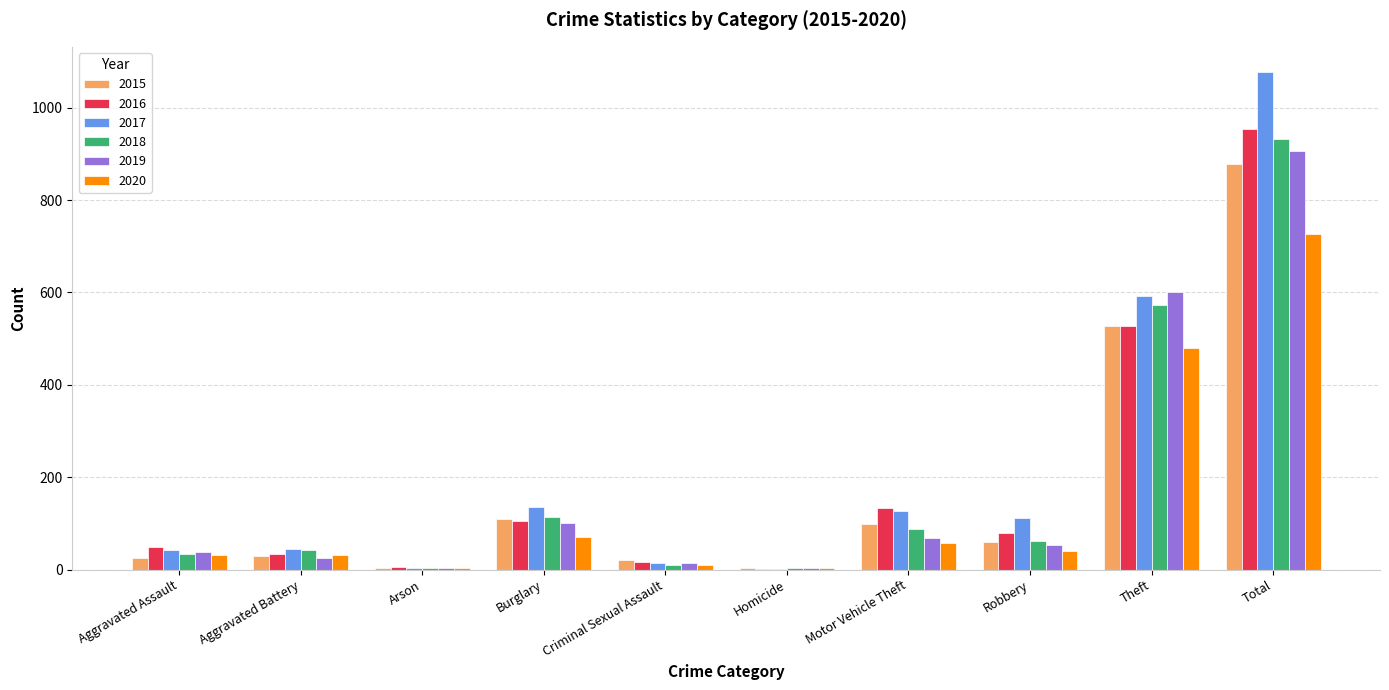

Is the value of 2016 at Arson greater than the value of 2015 at Aggravated Battery?

No